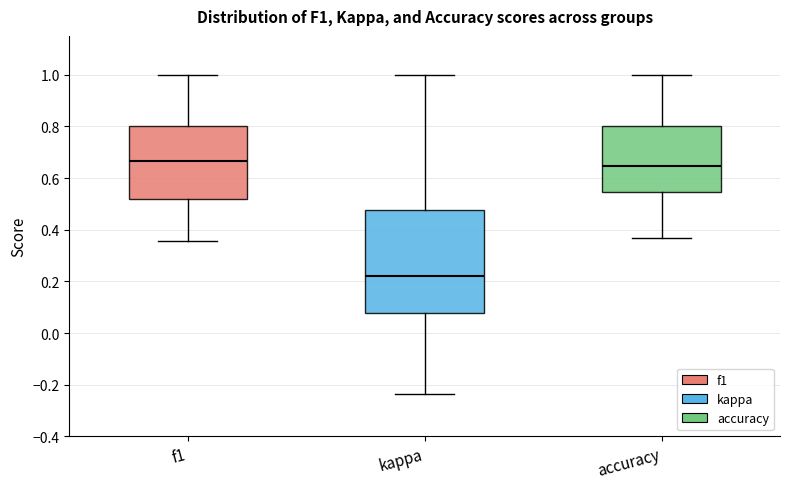

Reading left to right, read every box against the y-axis: the position of its median line, the range the box covers, and the ends of its whiskers. The values are not printed on the chart, so give them approximately, as read against the axis.

f1: median 0.66, box 0.52 to 0.80, whiskers 0.36 to 1.00
kappa: median 0.22, box 0.08 to 0.48, whiskers -0.24 to 1.00
accuracy: median 0.64, box 0.54 to 0.80, whiskers 0.36 to 1.00